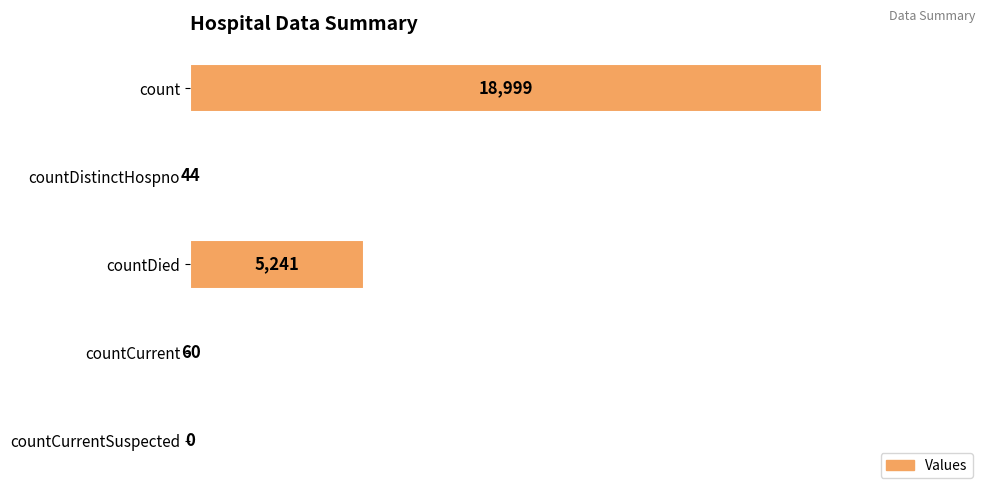

Are the bars grouped side by side (vs. stacked)?

No